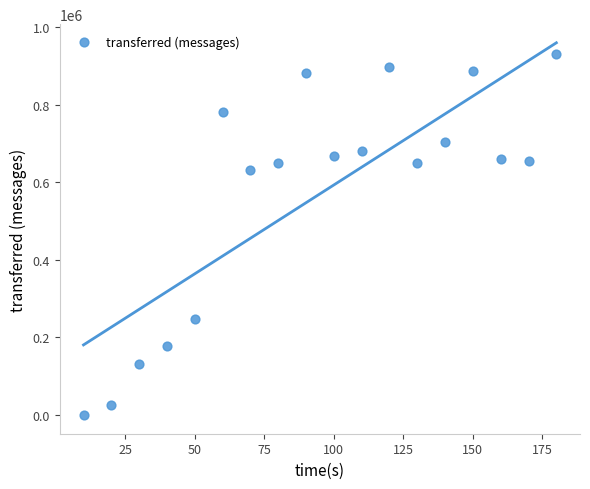

What Y value in the scatter plot is closest to 465240?

632120